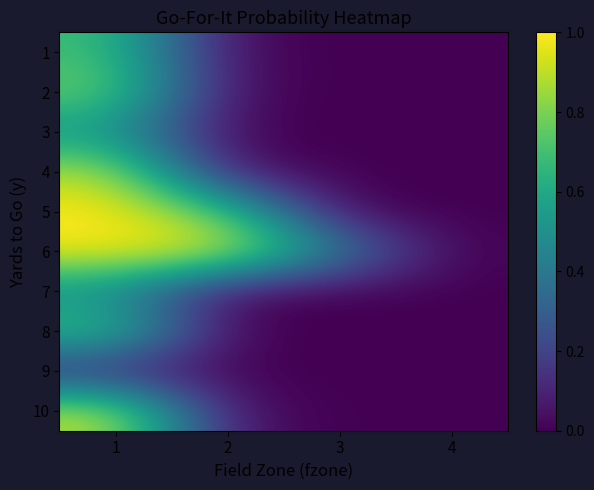

At how many categories does at least one series exceed 0?

4